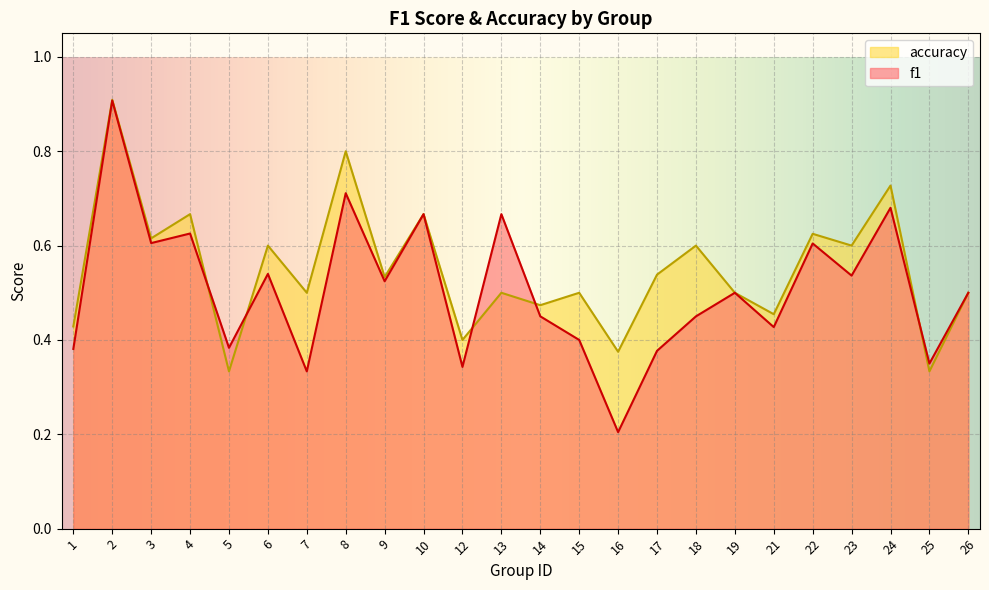

What is the minimum value shown in the chart?

0.2